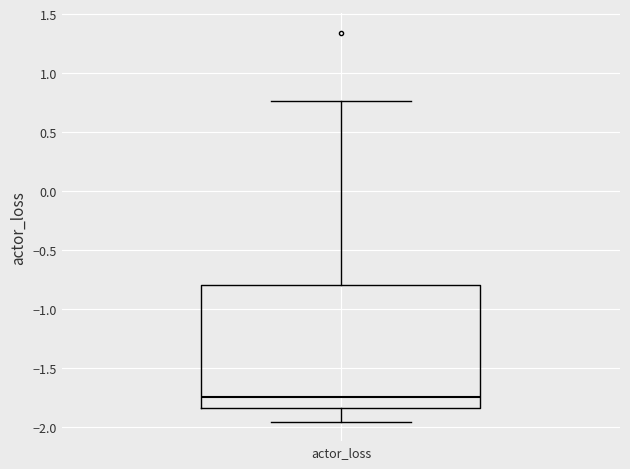

Read this box plot against the y-axis: the position of the median line, the range covered by the box, and the ends of both whiskers. The values are not printed on the chart, so give them approximately, as read against the axis.

median -1.75, box -1.85 to -0.80, whiskers -1.95 to 0.75